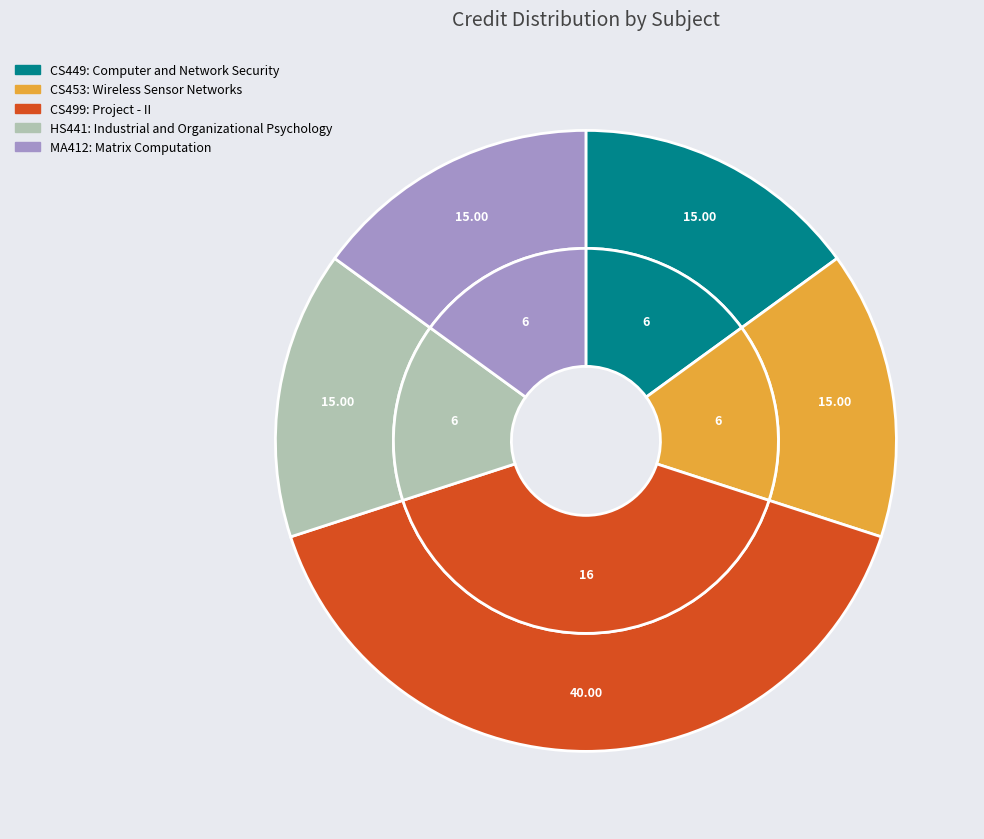

Count the number of slices in the pie.

5